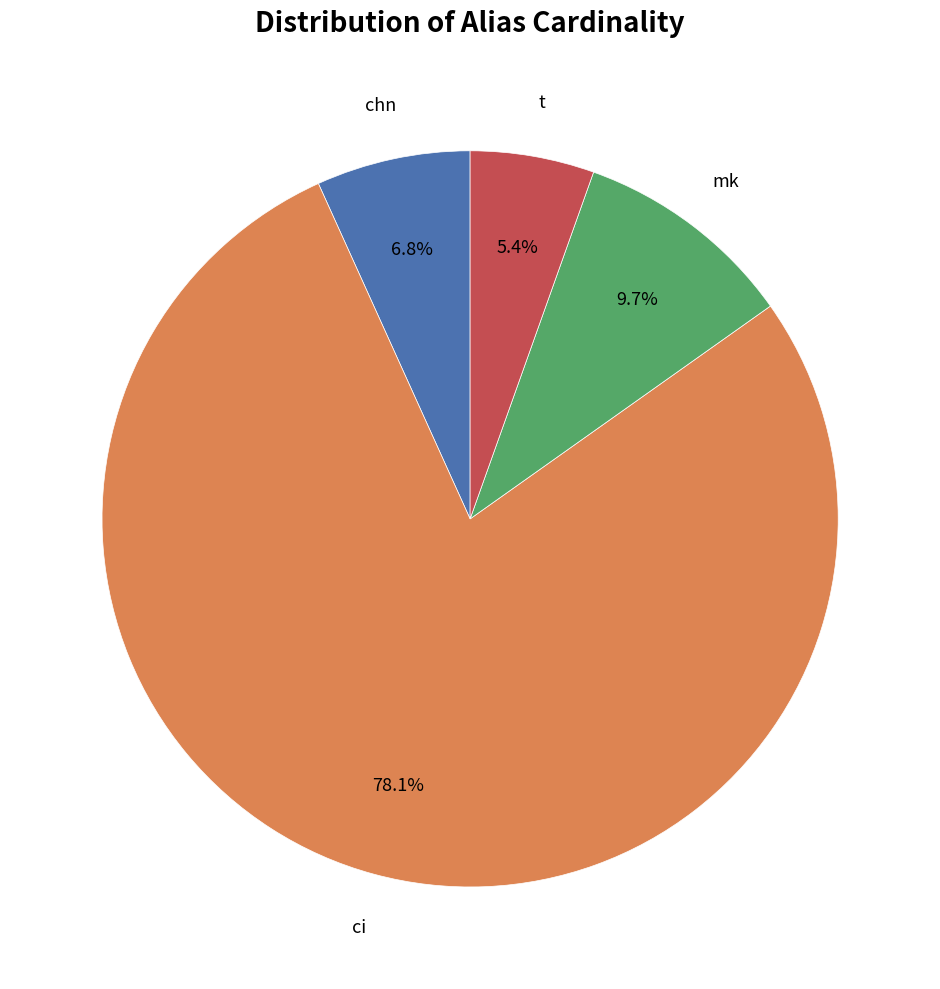

The mk slice represents 10% of the pie. True or false?

True